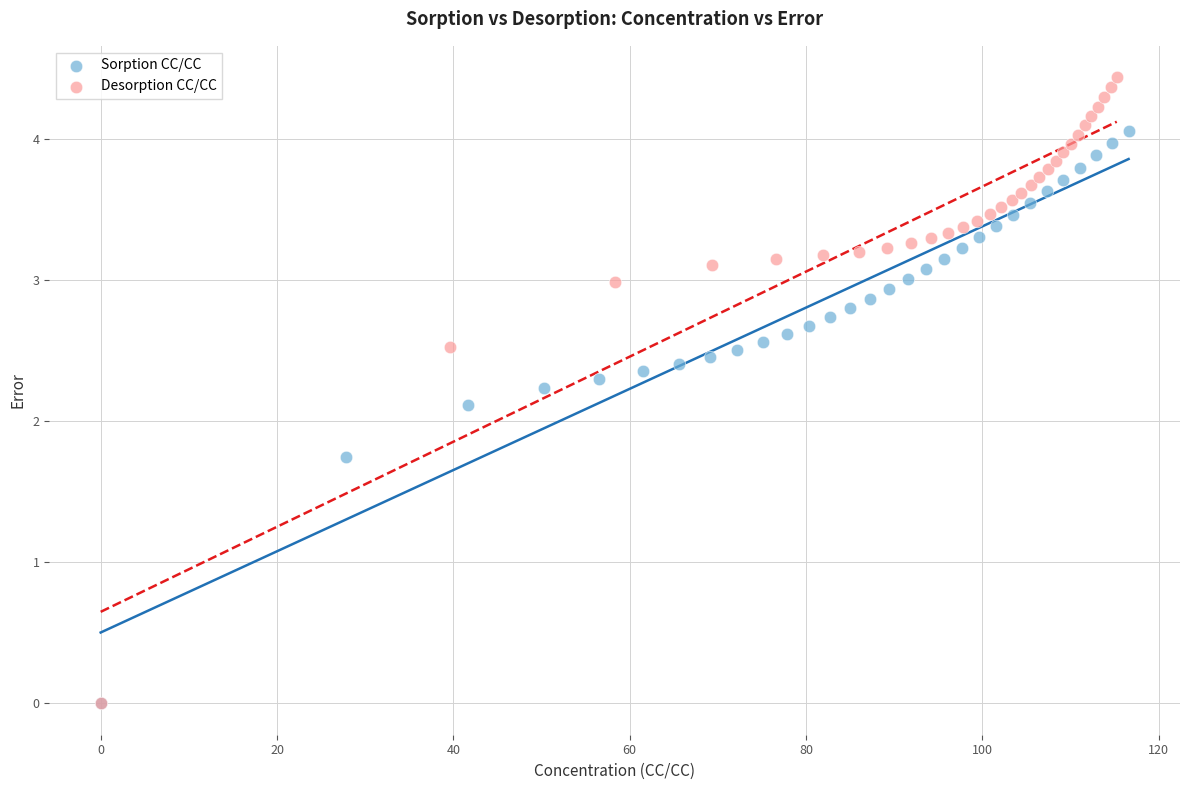

What are all the series names shown in the legend?

Sorption CC/CC, Desorption CC/CC